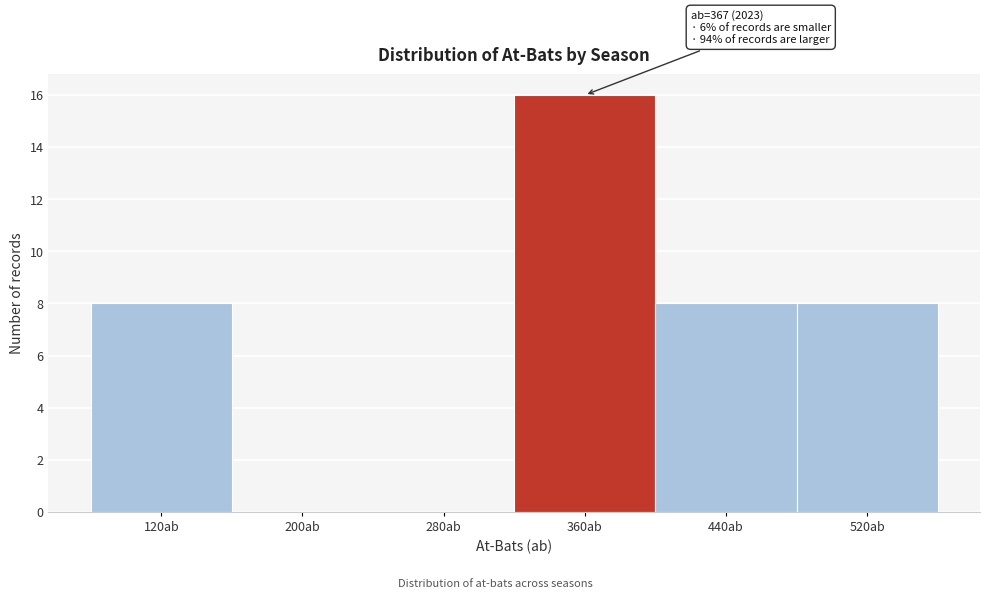

Which range on the x-axis has the tallest bar?

320 to 400